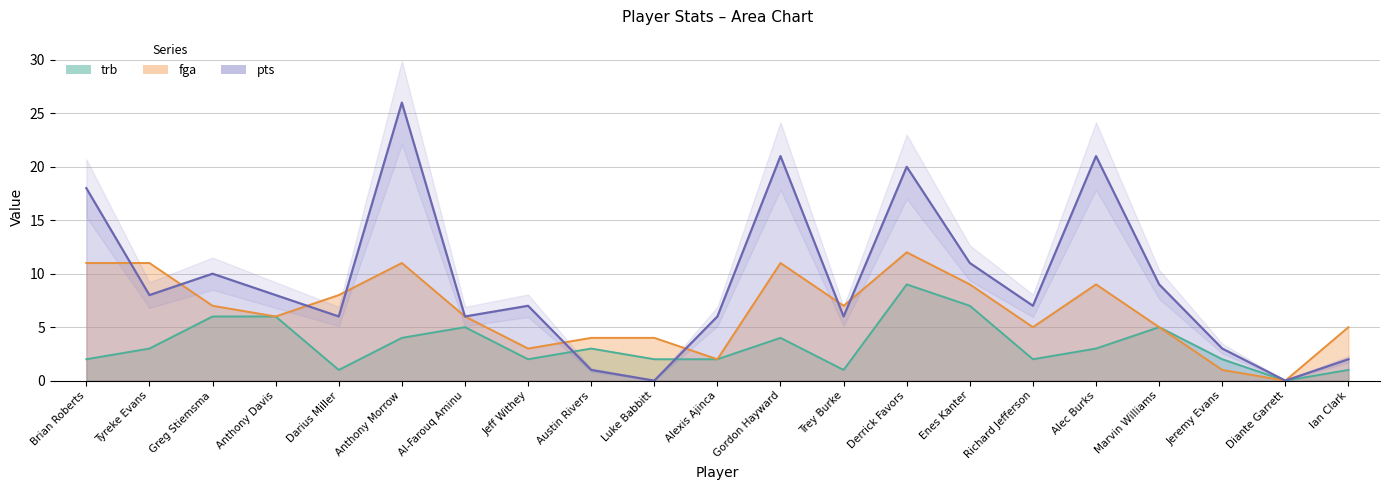

Which series has the largest total across all categories?

pts